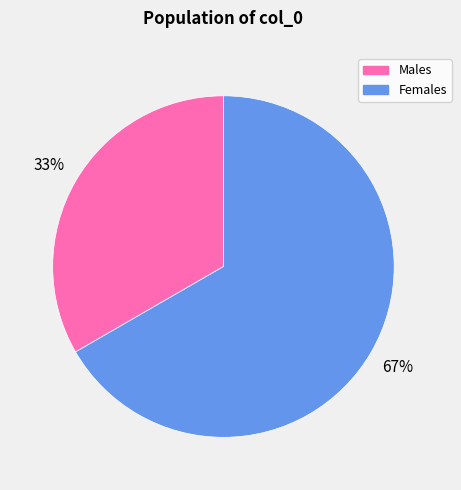

To the nearest percent, what is the average slice percentage?

50%